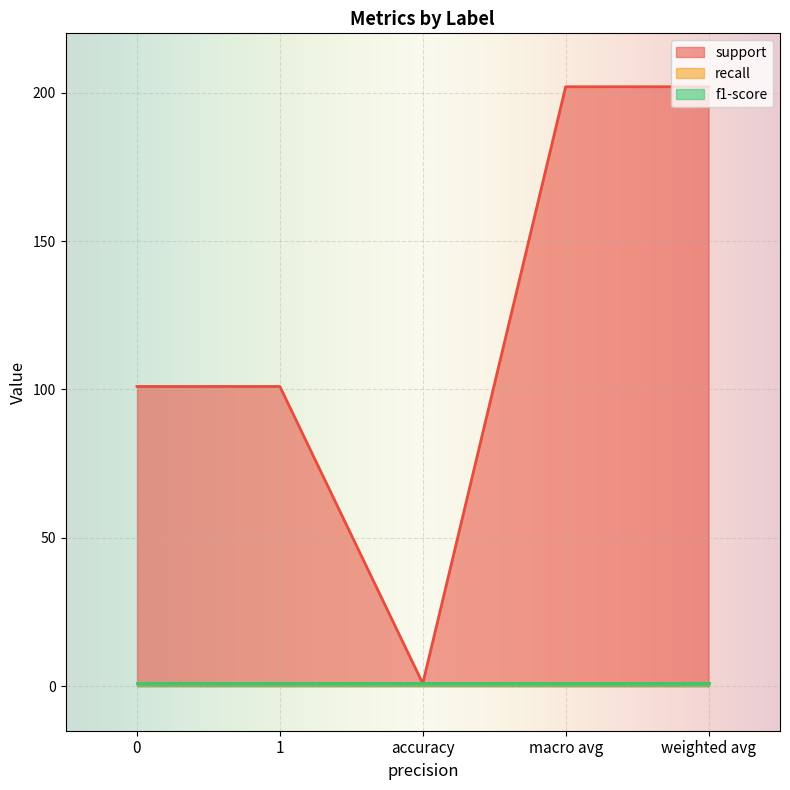

Reading left to right, list all the values displayed in this chart.

support: 101.0	101.0	0.9	202.0	202.0
recall: 0.9	0.9	0.9	0.9	0.9
f1-score: 0.9	0.9	0.9	0.9	0.9